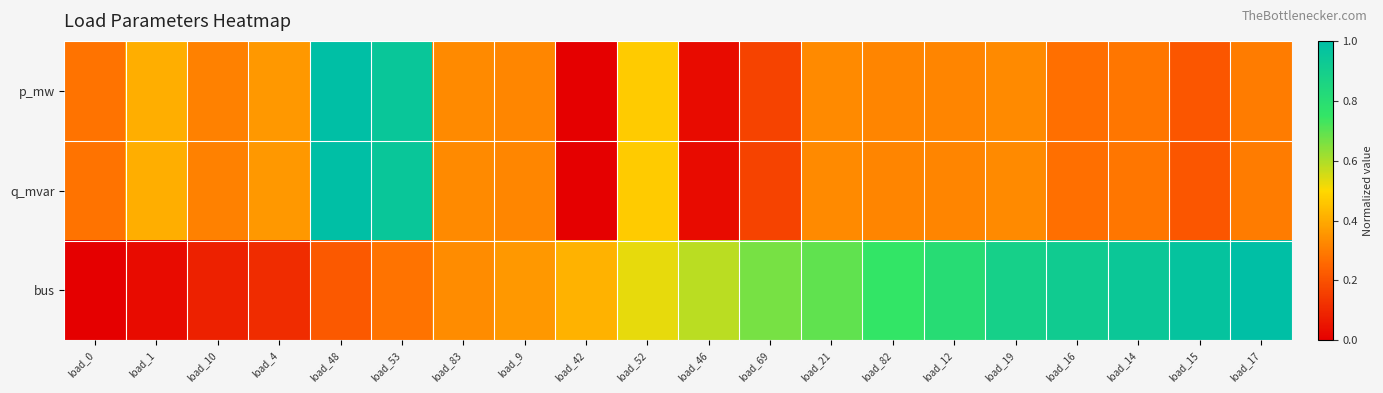

Which series has the largest range (max minus min)?

p_mw